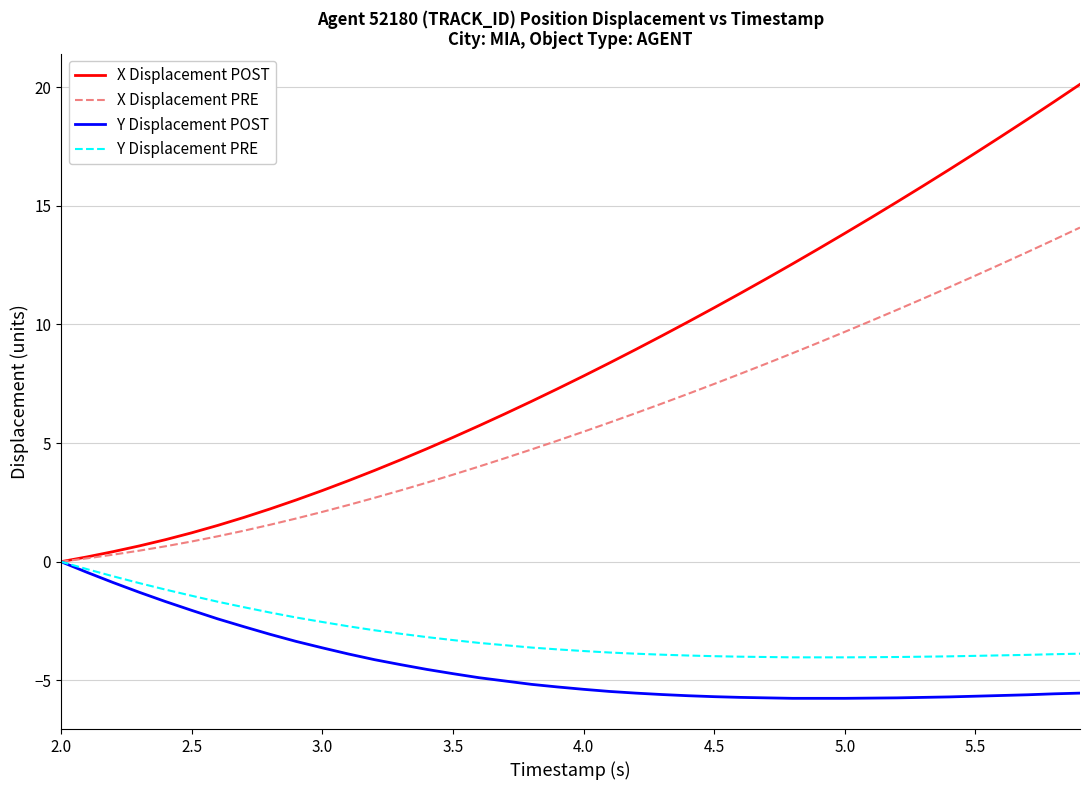

What is the lowest value of the Y Displacement POST series?

-5.8